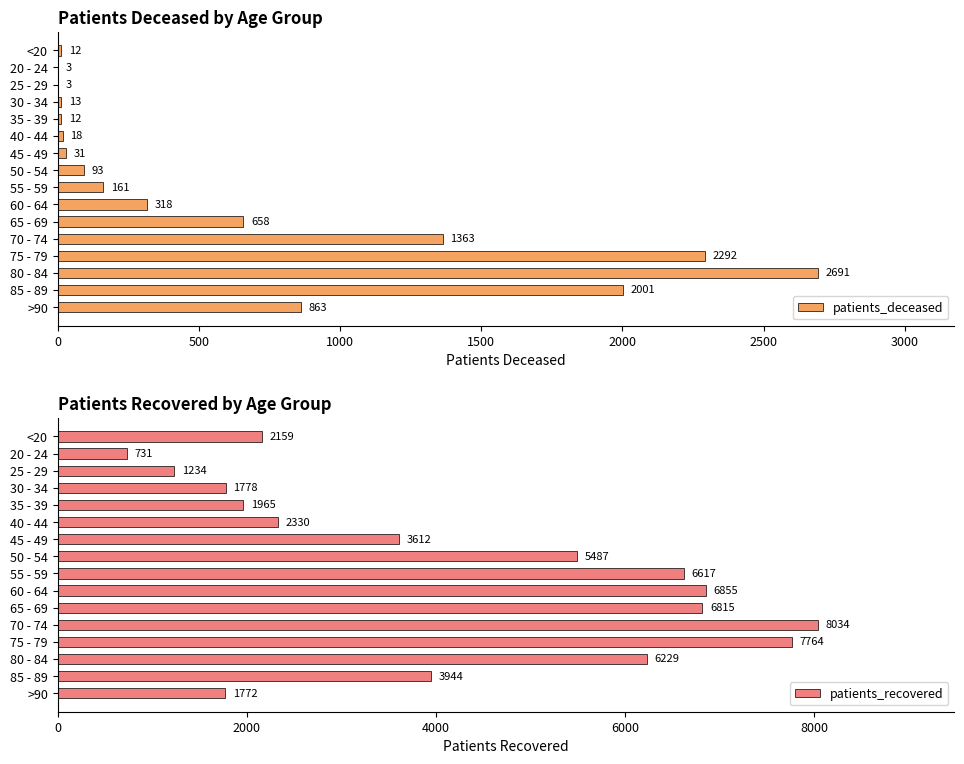

True or false: patients_deceased has a value of 658 at 65 - 69.

True